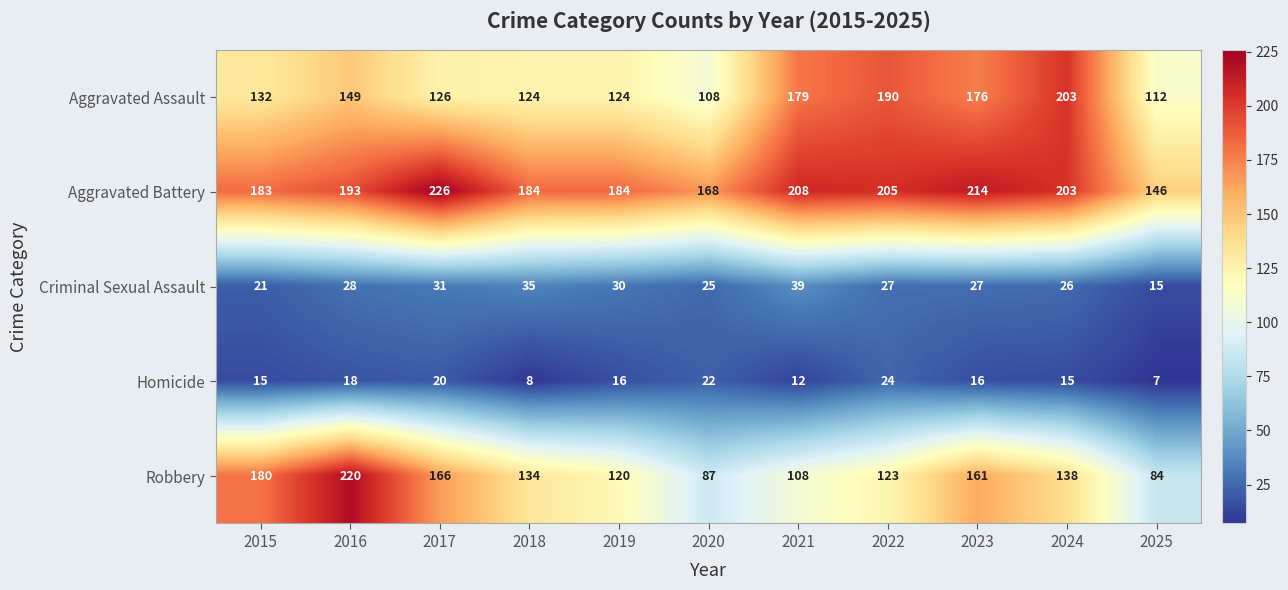

How many categories are shown in the chart?

11